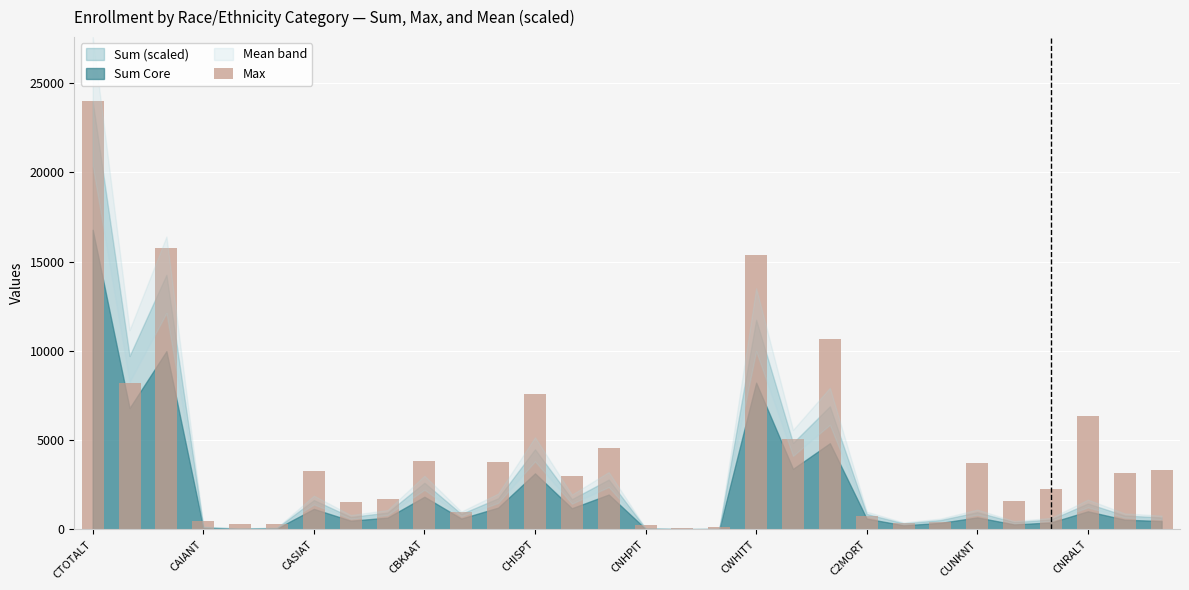

What is the greatest value displayed?

23973